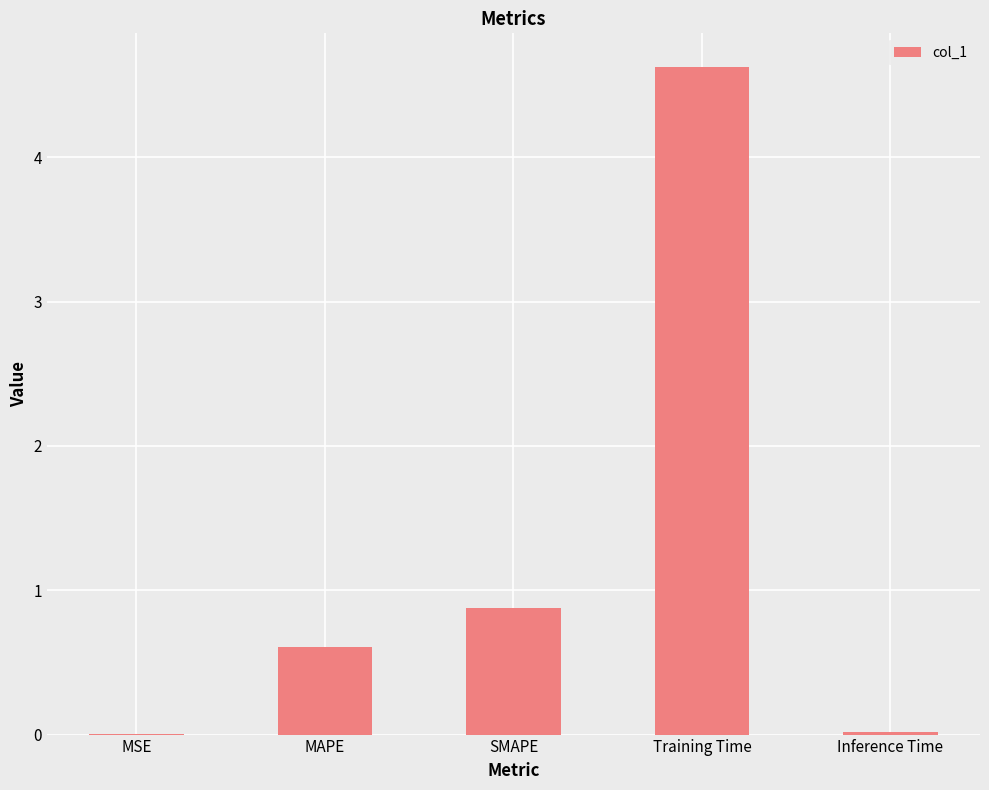

At which category does the chart reach its peak across all series?

Training Time